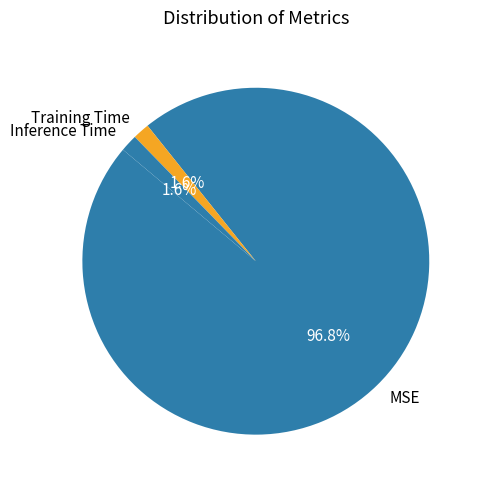

Do Training Time and MSE together represent more than half of the pie?

Yes